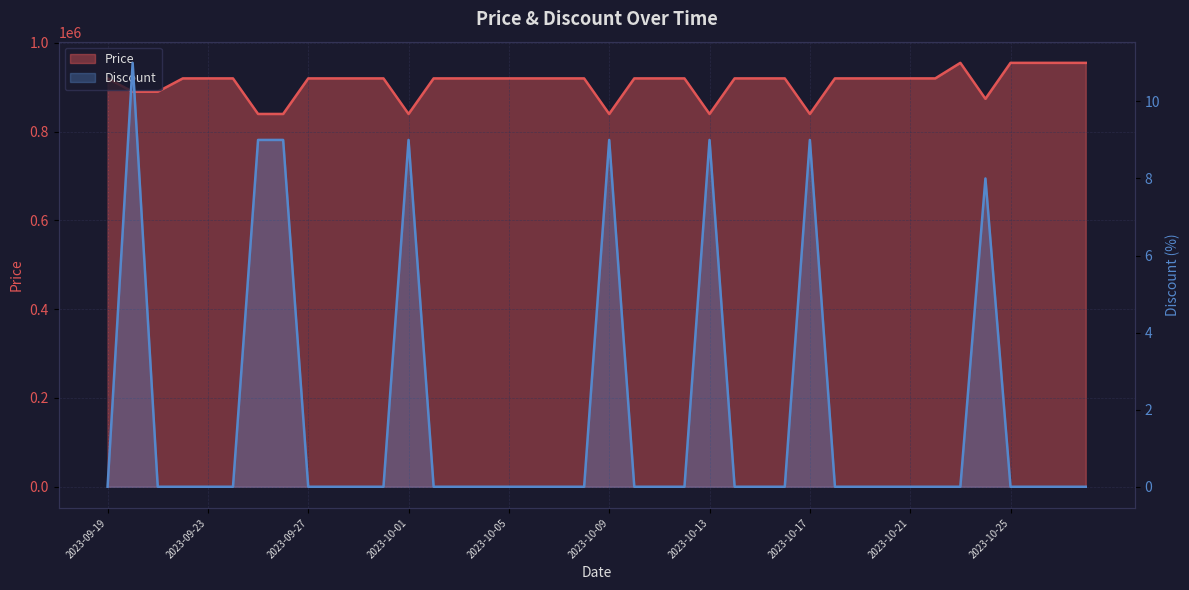

How many lines are shown in the chart?

2